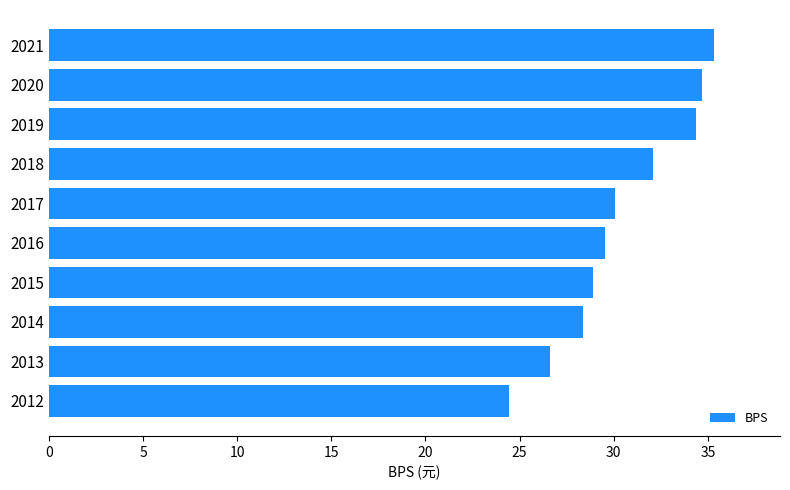

Reading bottom to top, transcribe all the data shown in this chart.

24.5	26.6	28.4	28.9	29.6	30.1	32.1	34.4	34.7	35.3